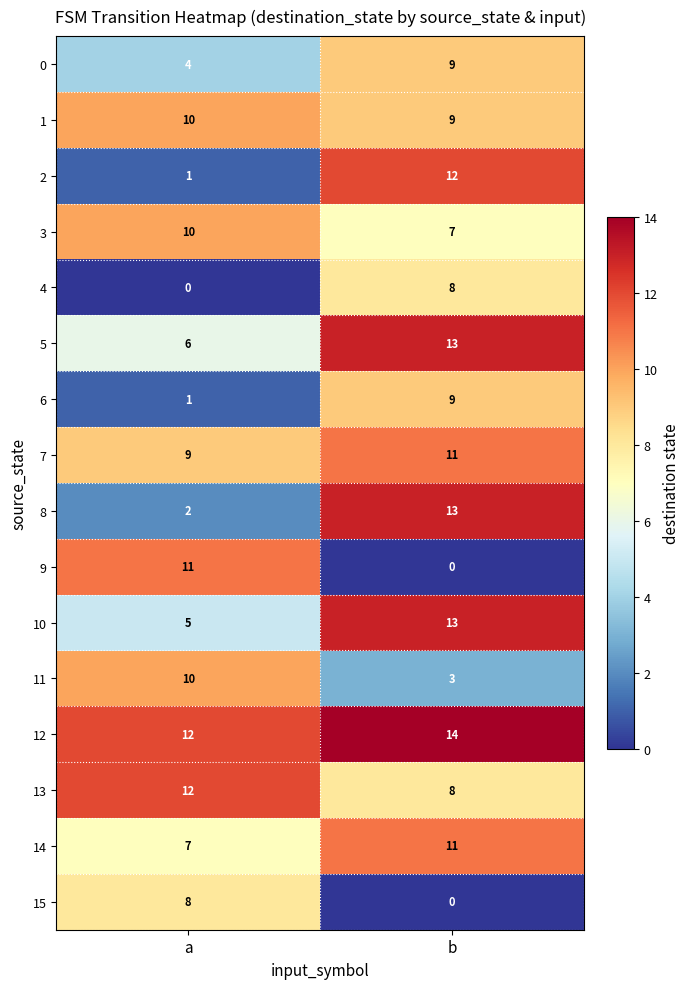

Count the number of categories in the chart.

2